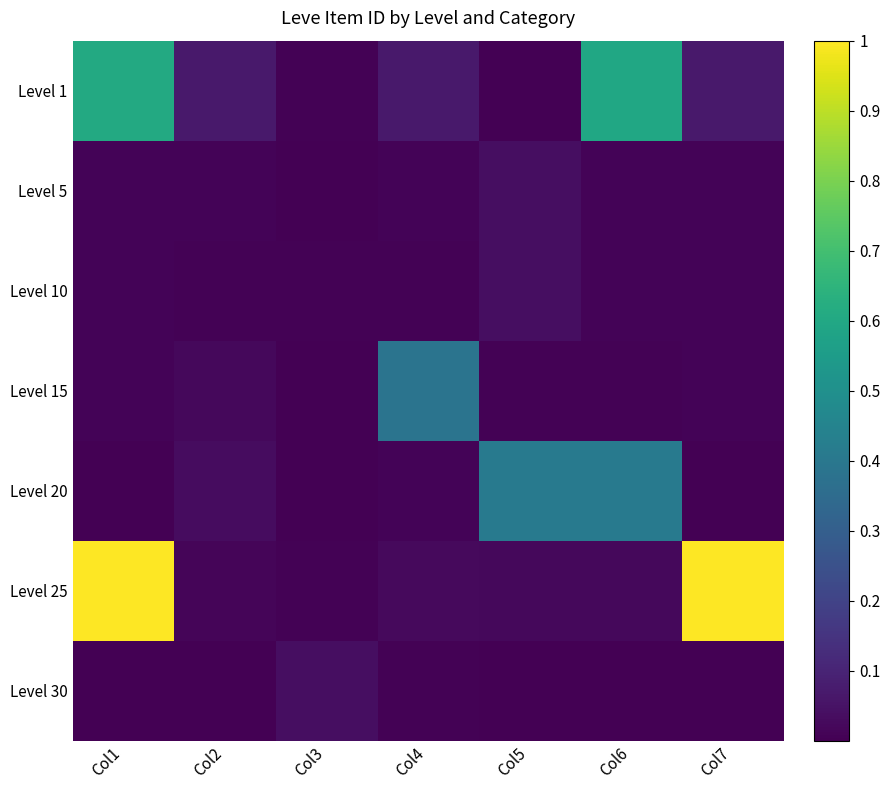

Which series has the widest spread of values?

Level 25